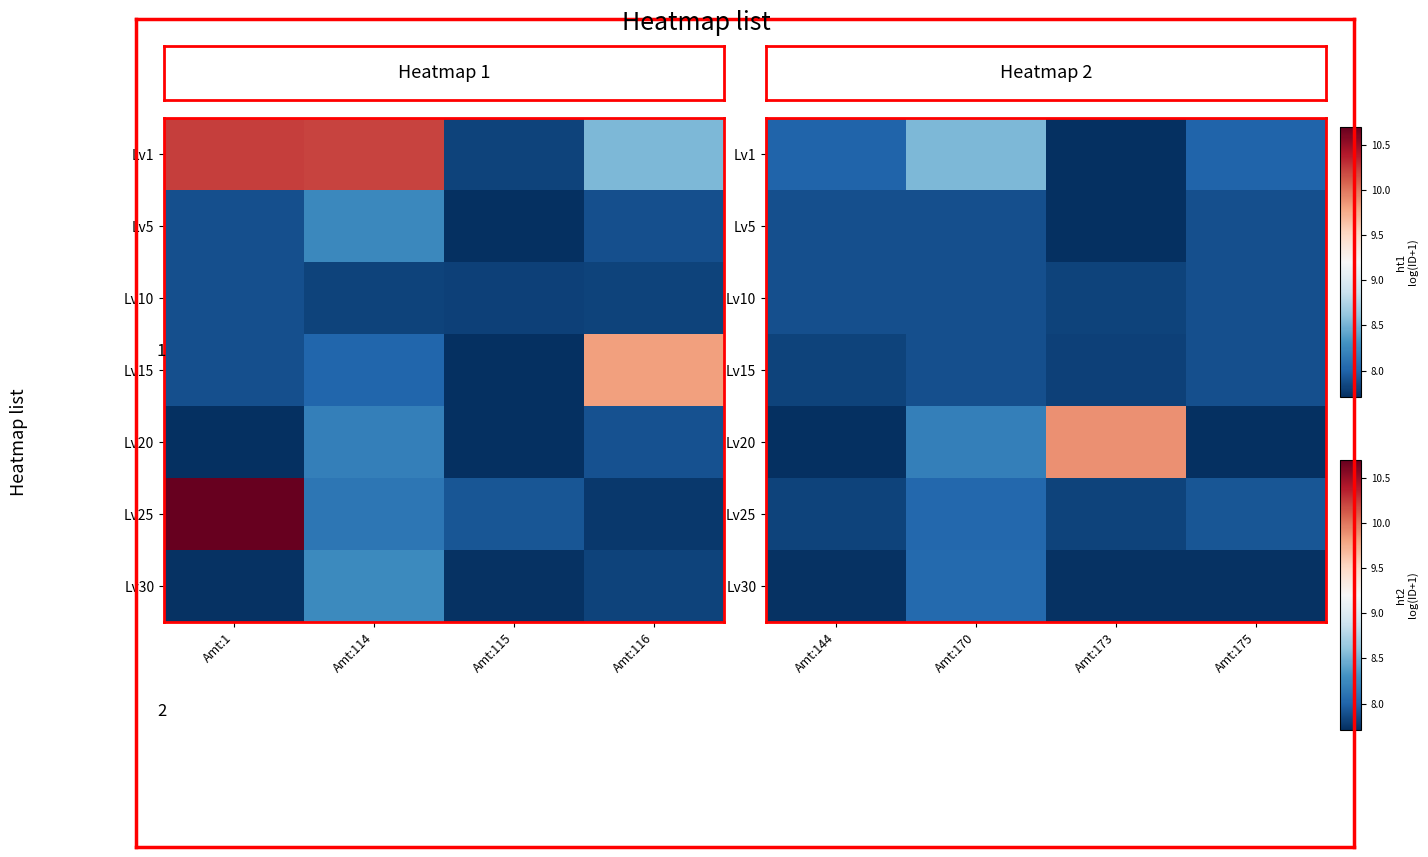

How many data points does each series have?

4